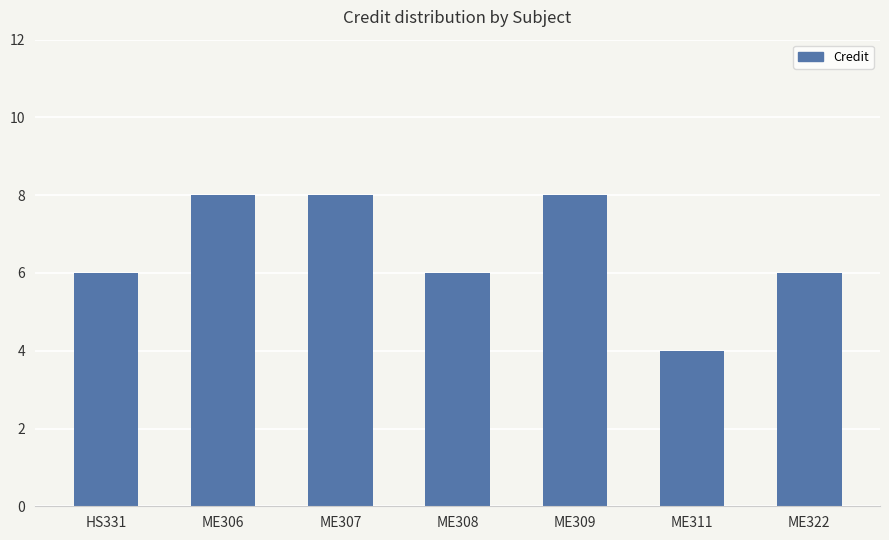

Reading left to right, list all the values displayed in this chart.

HS331=6	ME306=8	ME307=8	ME308=6	ME309=8	ME311=4	ME322=6